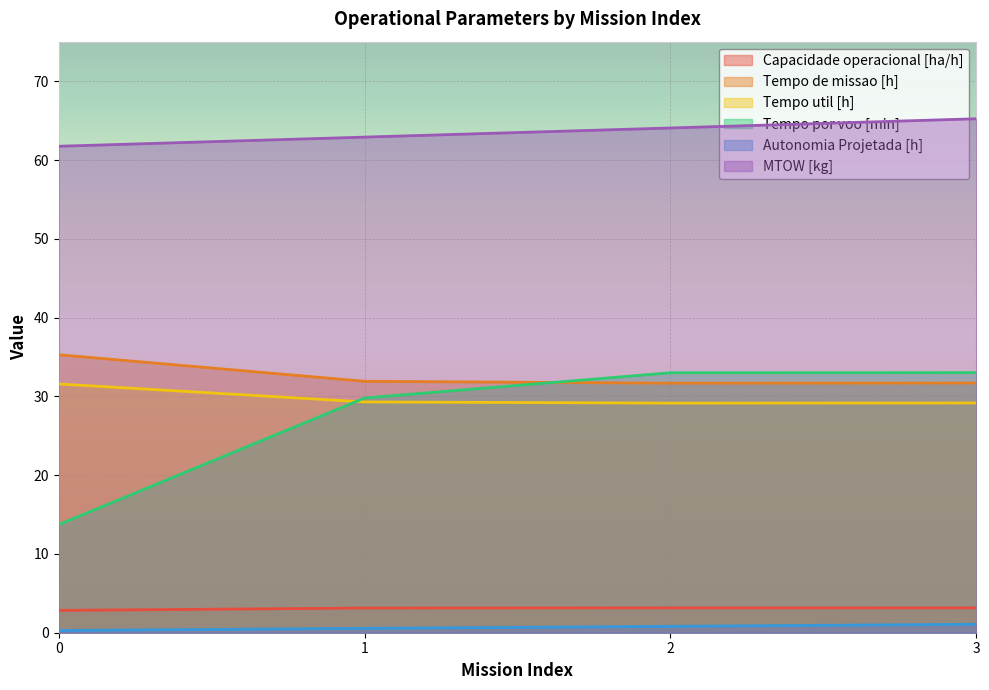

True or false: MTOW [kg] has a value of 64.1 at 2.

True